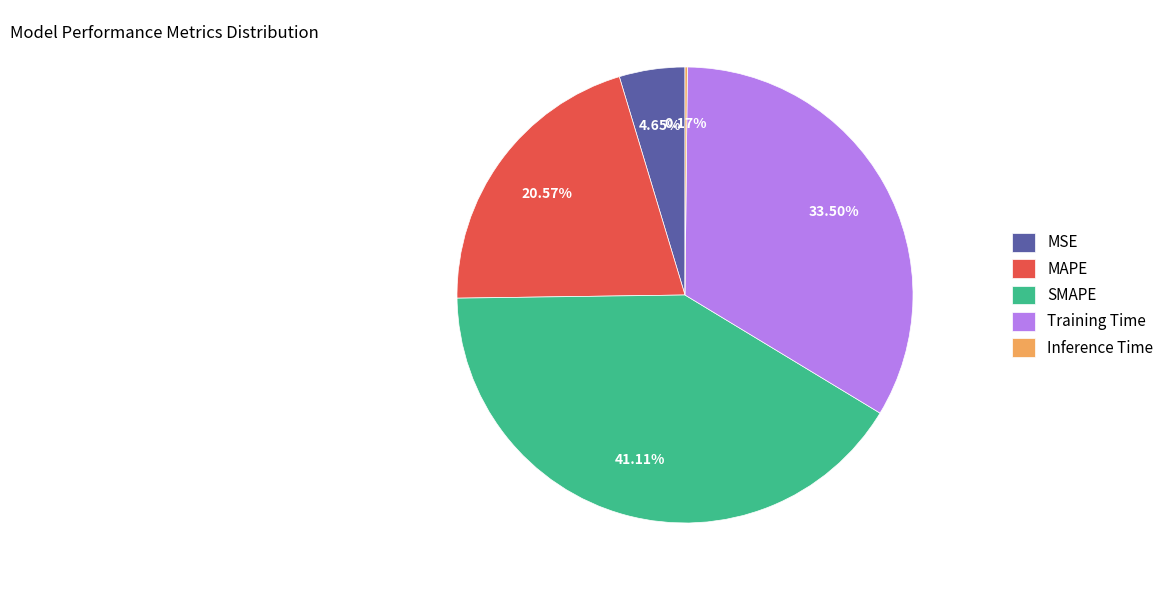

Does any single category account for the majority?

No